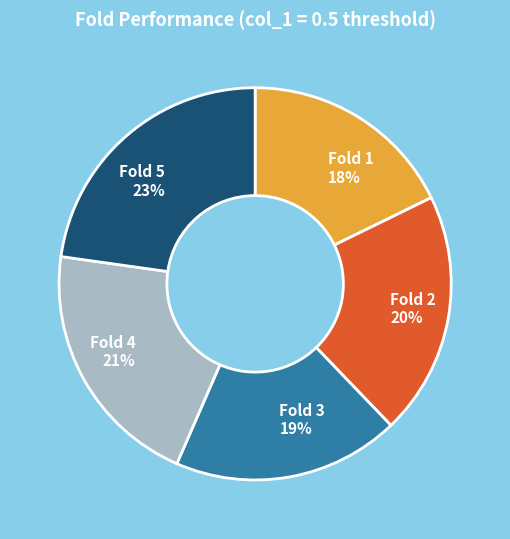

How many segments does this pie chart have?

5